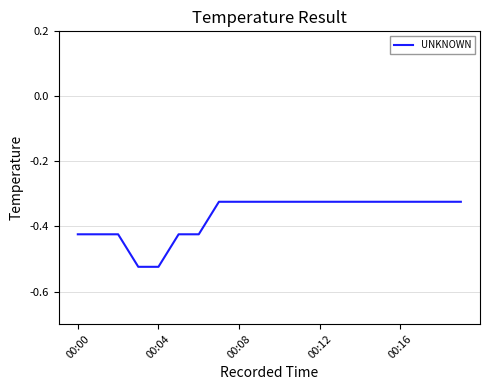

How many lines are shown in the chart?

1